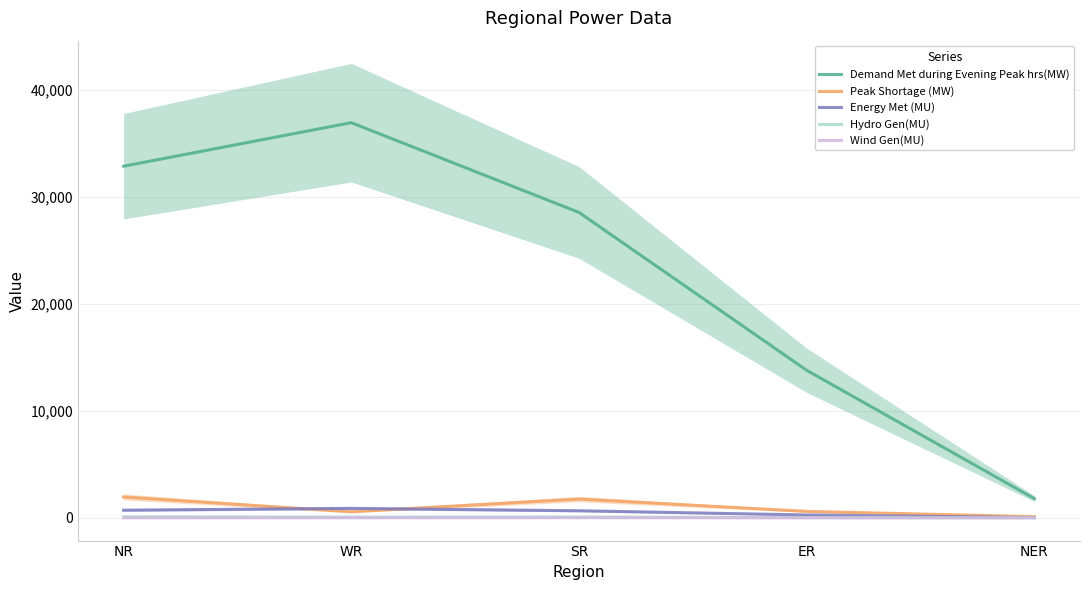

At how many categories does at least one series exceed 19165?

3